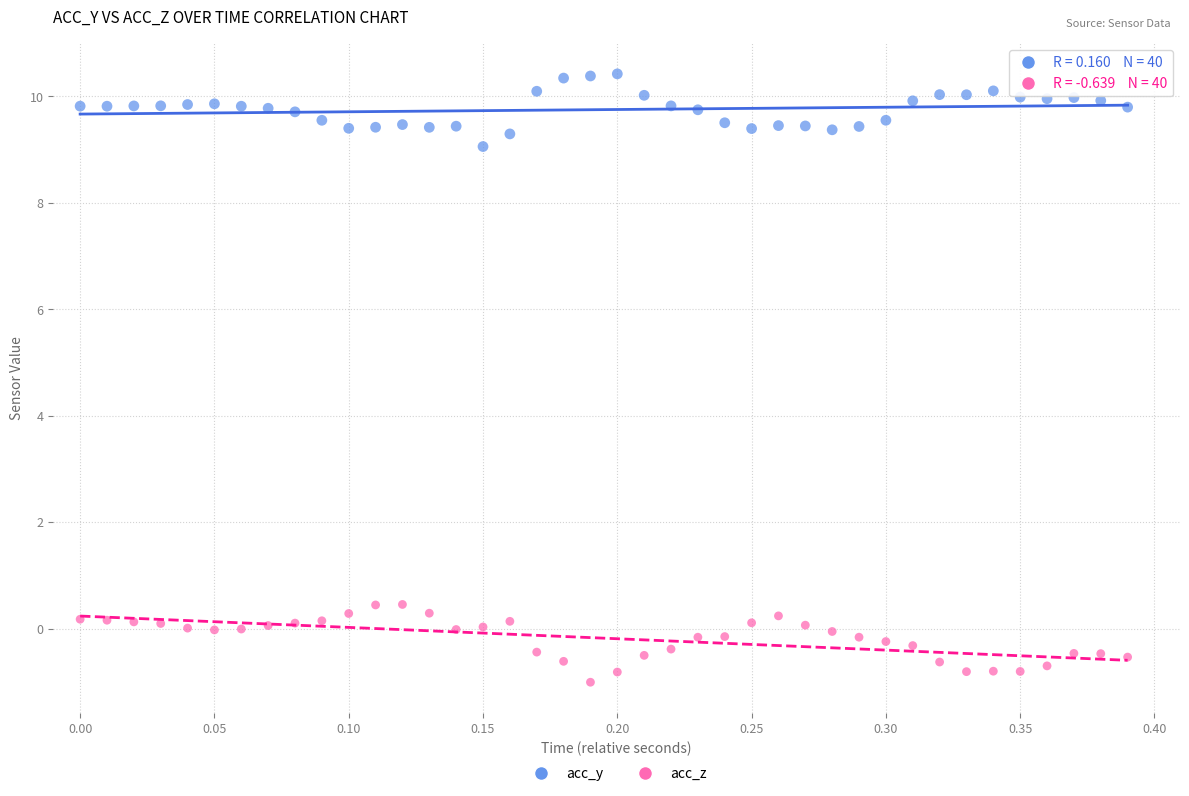

Which series reaches the minimum Y coordinate?

acc_z